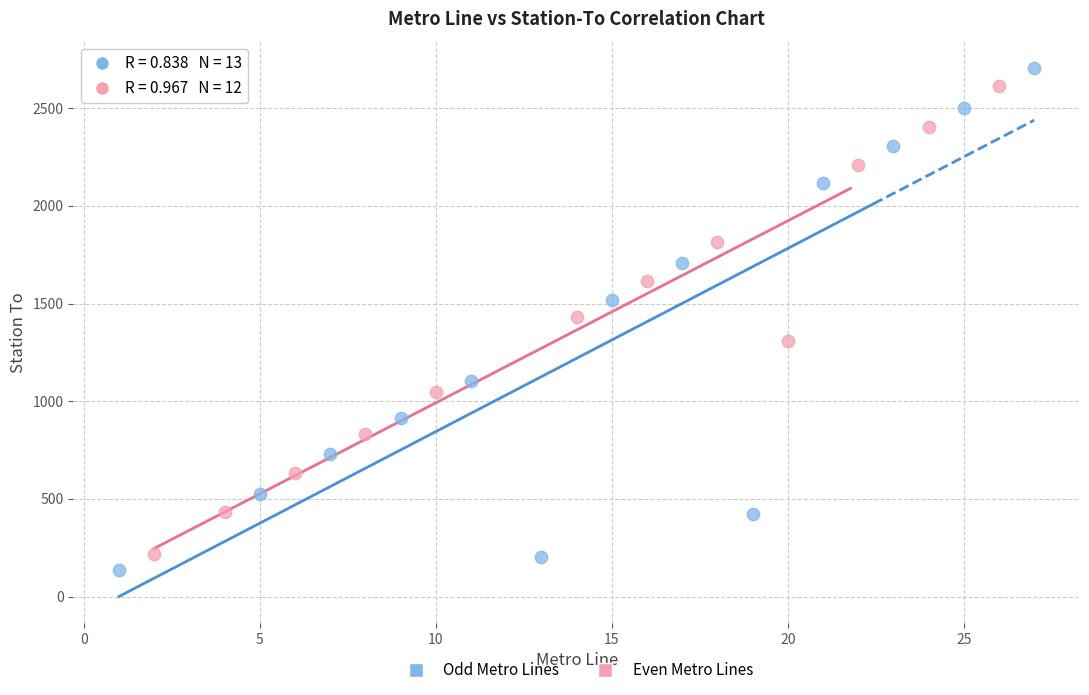

Which series has the largest Y range (max minus min)?

Odd Metro Lines